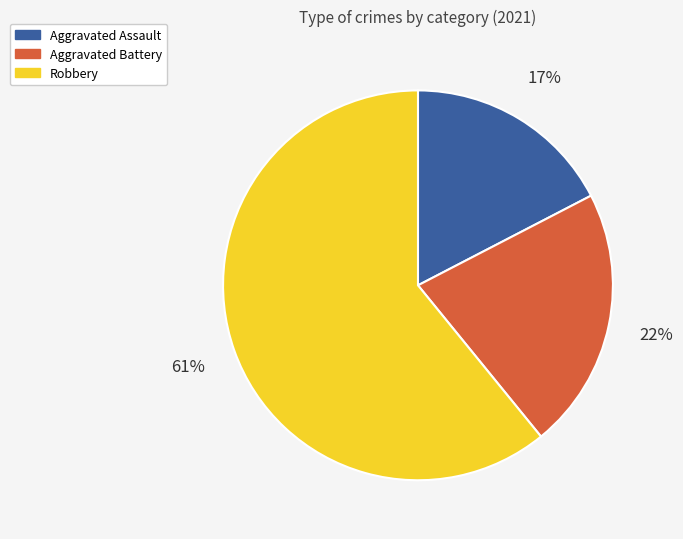

To the nearest percent, what portion does Robbery represent?

61%